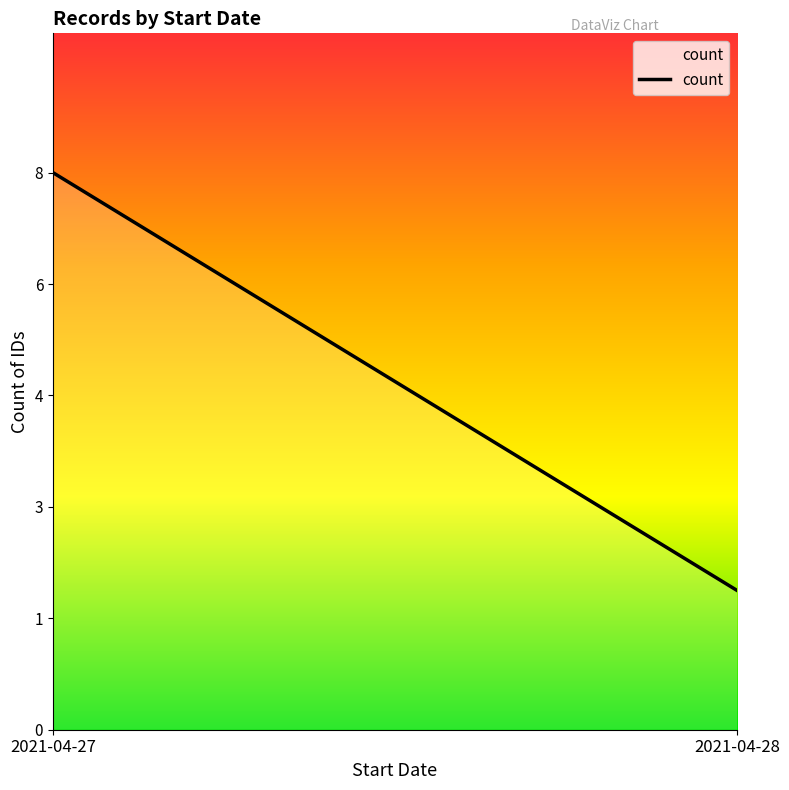

Which label corresponds to the smallest value in the chart?

2021-04-28